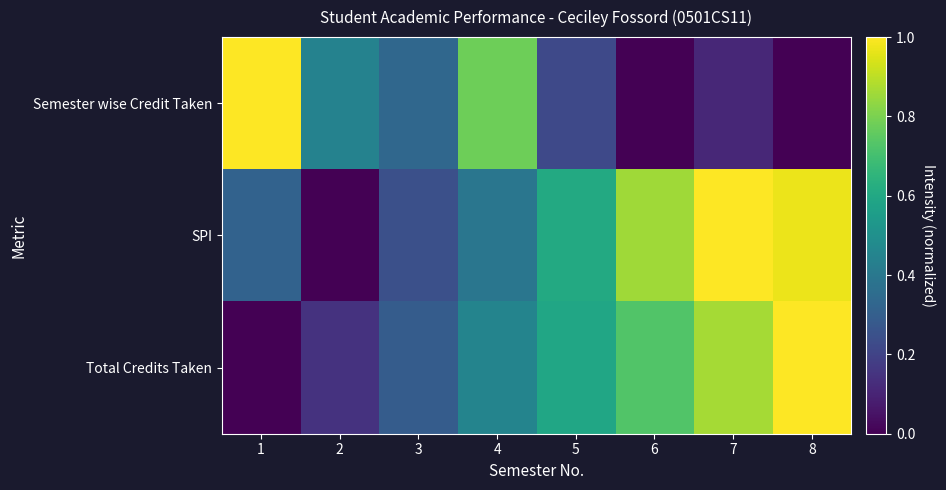

Which series has the largest range (max minus min)?

Semester wise Credit Taken